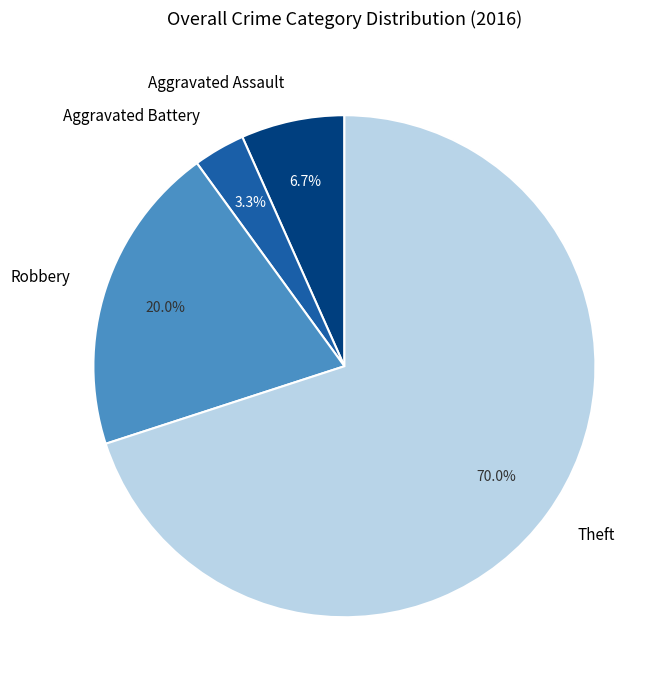

To the nearest percent, what is the difference between the Robbery and Theft slice percentages?

50%